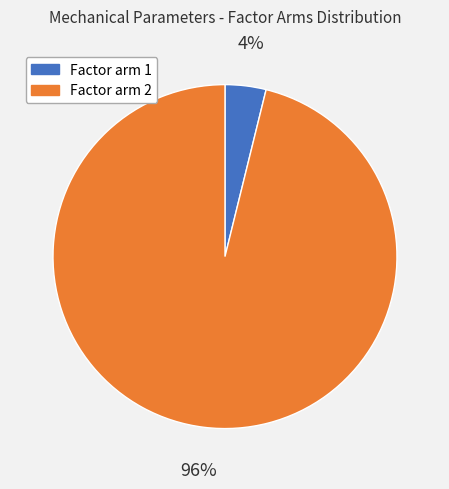

How many slices are in this pie chart?

2